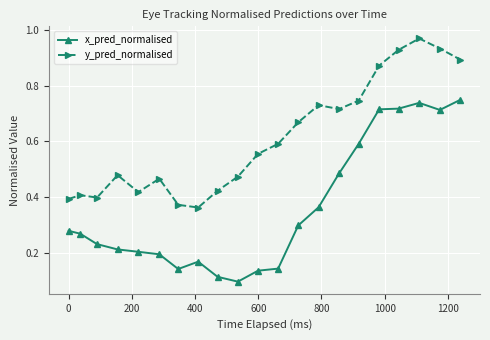

True or false: y_pred_normalised and x_pred_normalised cross at least once.

False